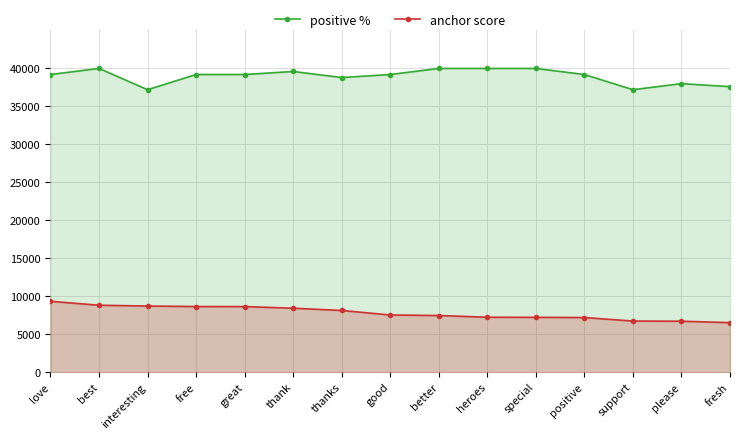

Is the value of positive % at fresh greater than the value of anchor score at love?

Yes